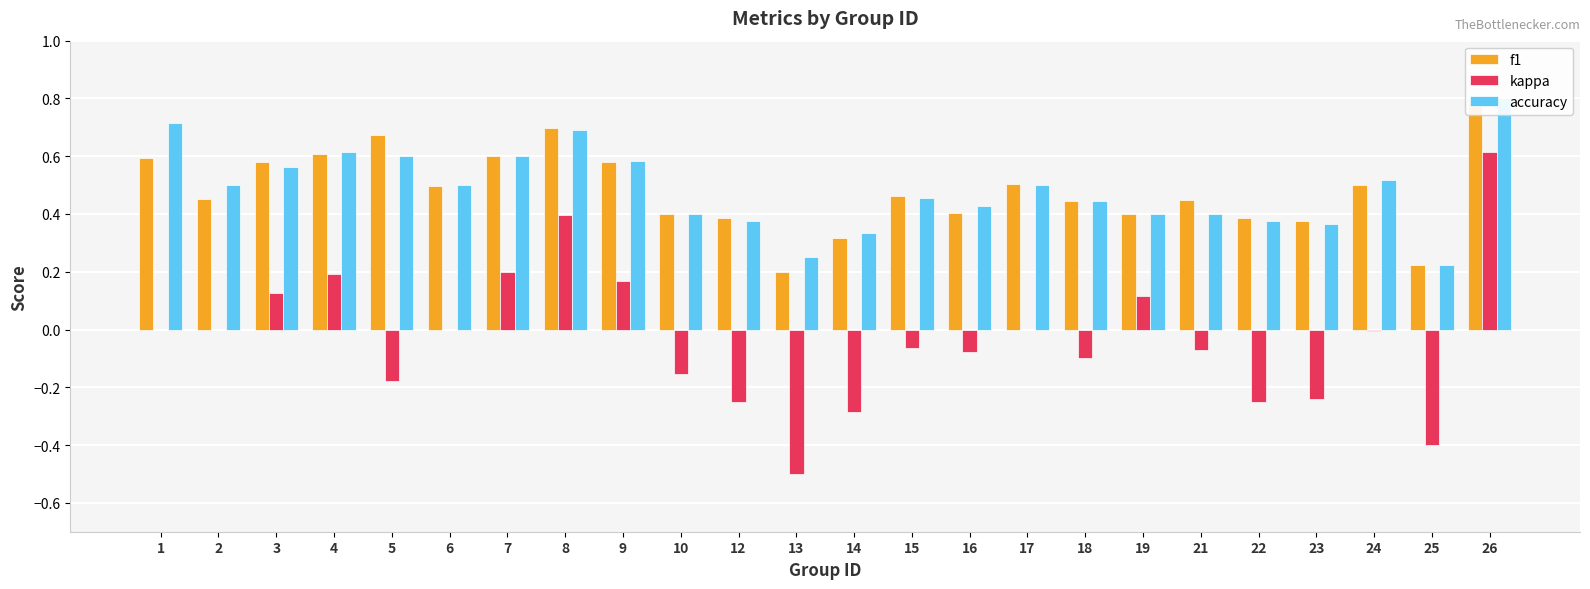

Rank the categories by kappa value from lowest to highest.

13, 25, 14, 12, 22, 23, 5, 10, 18, 16, 21, 15, 24, 1, 2, 6, 17, 19, 3, 9, 4, 7, 8, 26